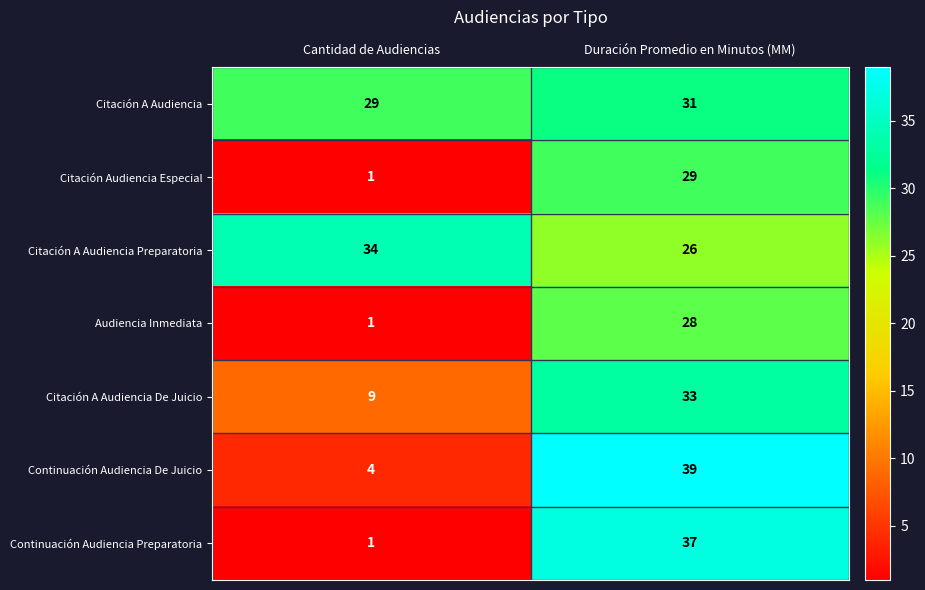

What is the minimum value shown in the chart?

1